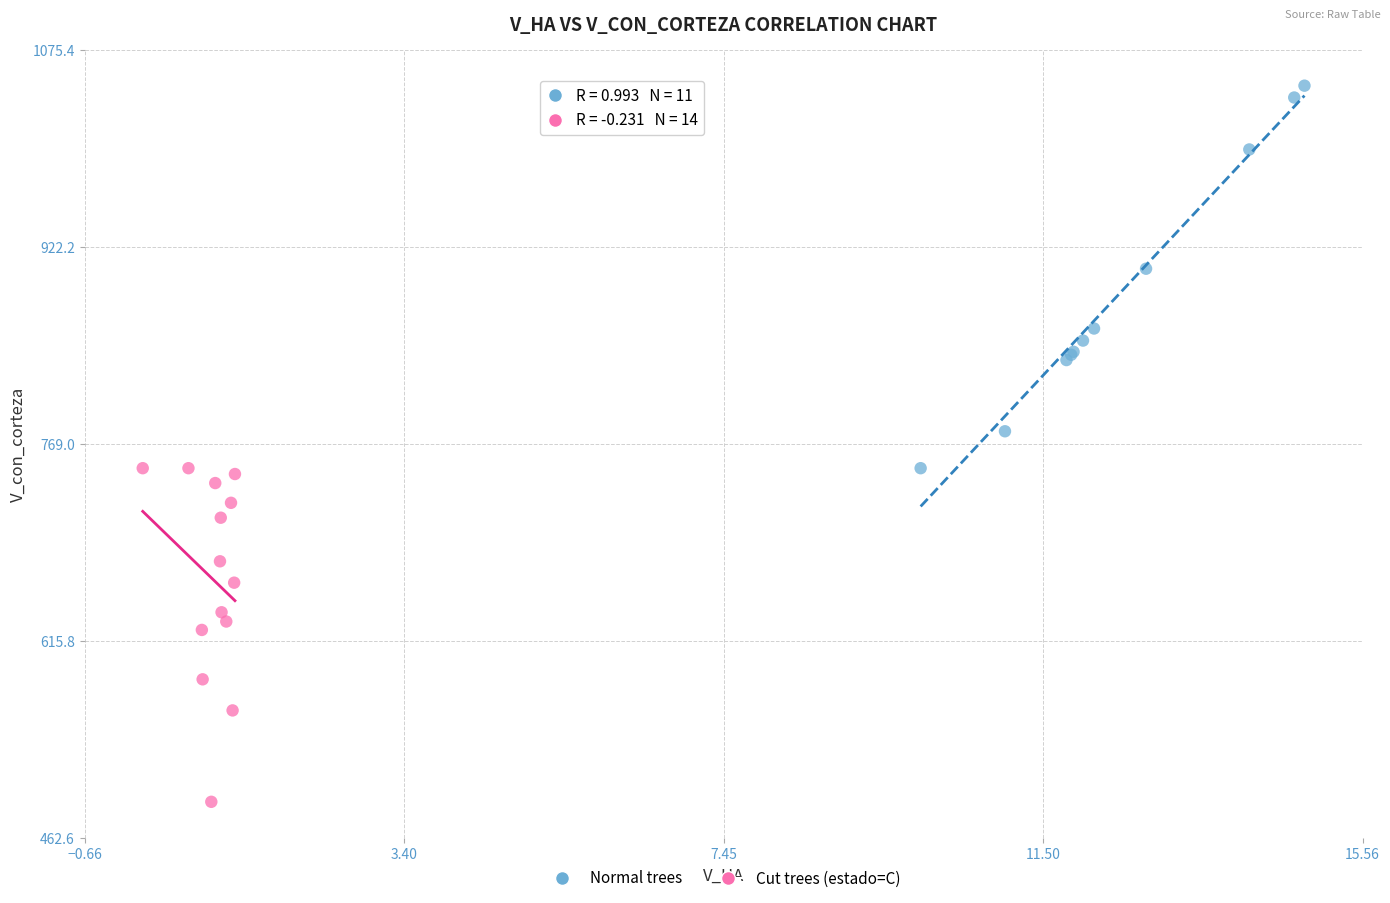

Which series contains the lowest Y value?

Cut trees (estado=C)